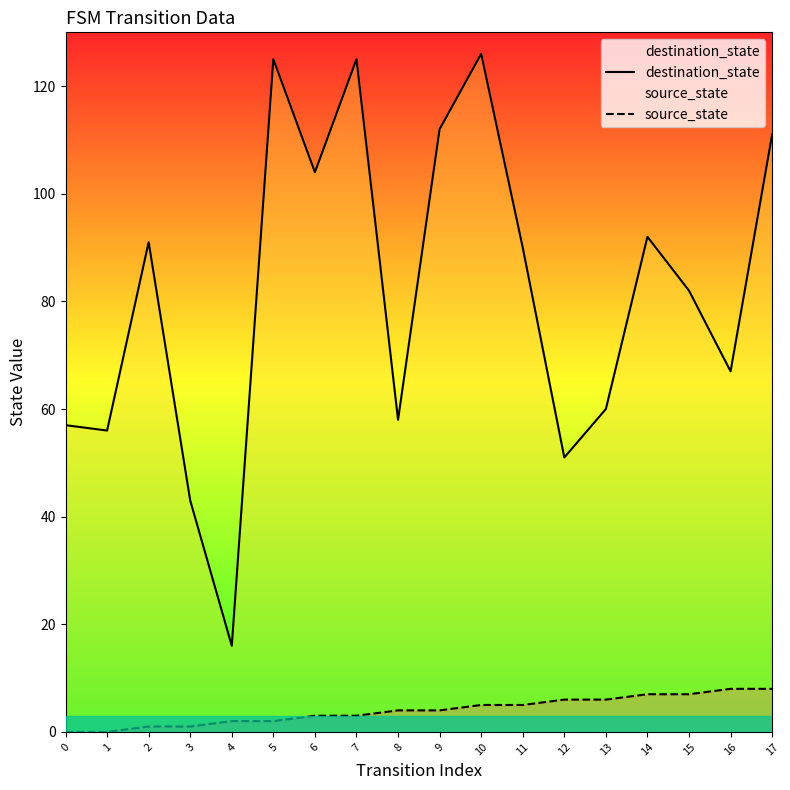

Which has a higher value, 7 or 8?

7